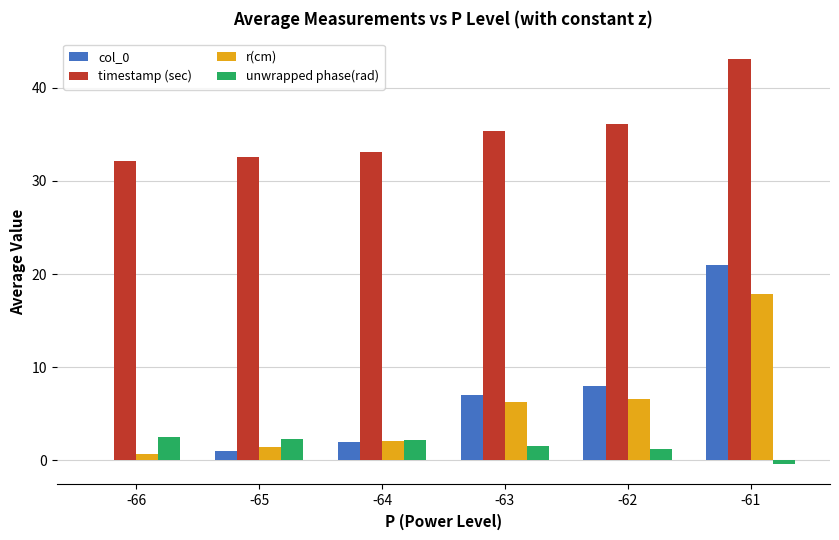

What value does the col_0 series have at -65?

1.0